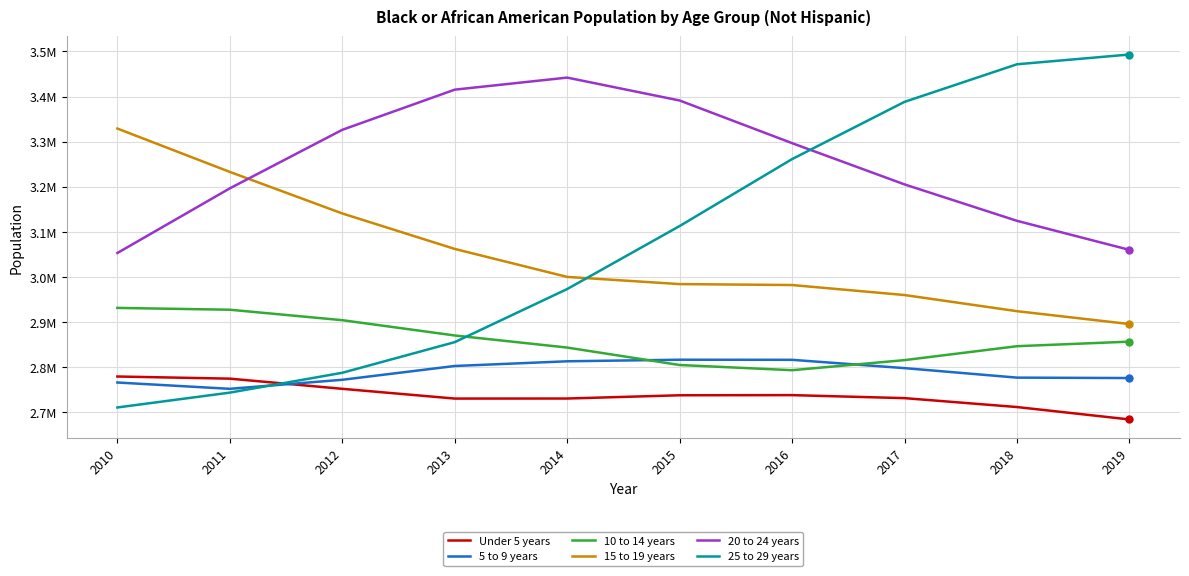

Does the chart have visible grid lines?

Yes